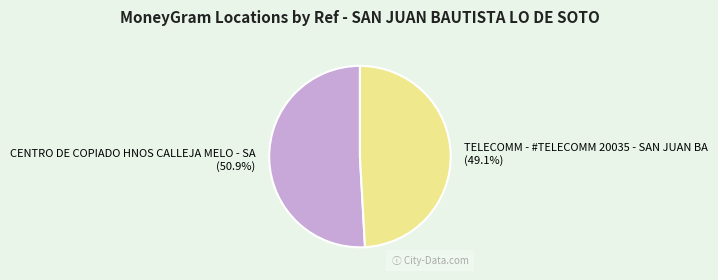

What portion of the pie excludes TELECOMM - #TELECOMM 20035 - SAN JUAN BA?

50.9%